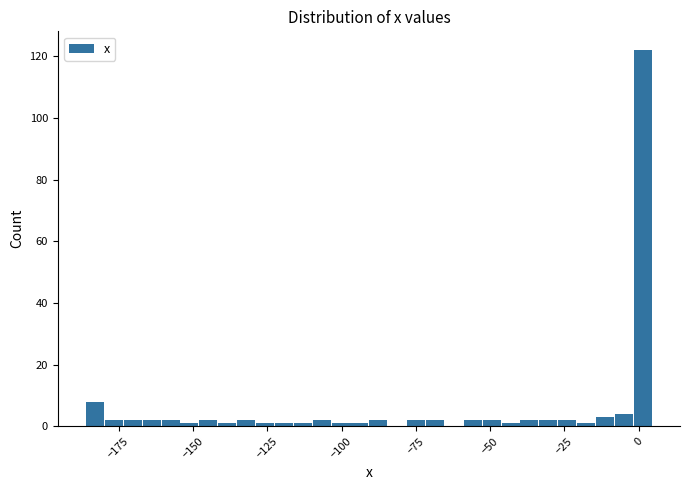

Read against the x-axis, roughly where is the centre of the tallest bar?

0